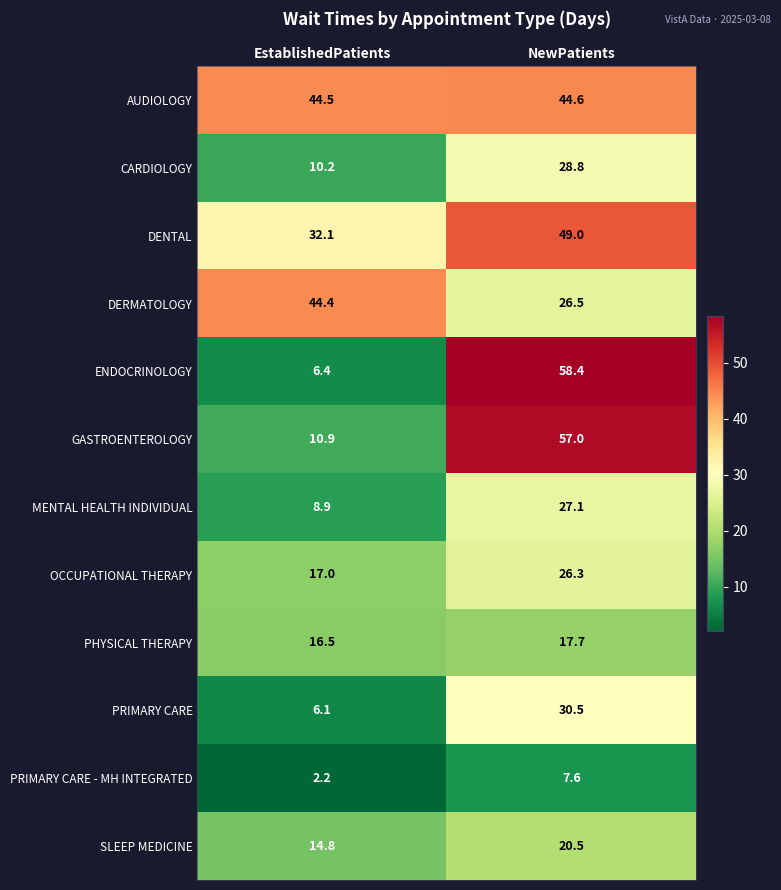

List the series in order of their peak value, lowest first.

PRIMARY CARE - MH INTEGRATED, PHYSICAL THERAPY, SLEEP MEDICINE, OCCUPATIONAL THERAPY, MENTAL HEALTH INDIVIDUAL, CARDIOLOGY, PRIMARY CARE, DERMATOLOGY, AUDIOLOGY, DENTAL, GASTROENTEROLOGY, ENDOCRINOLOGY